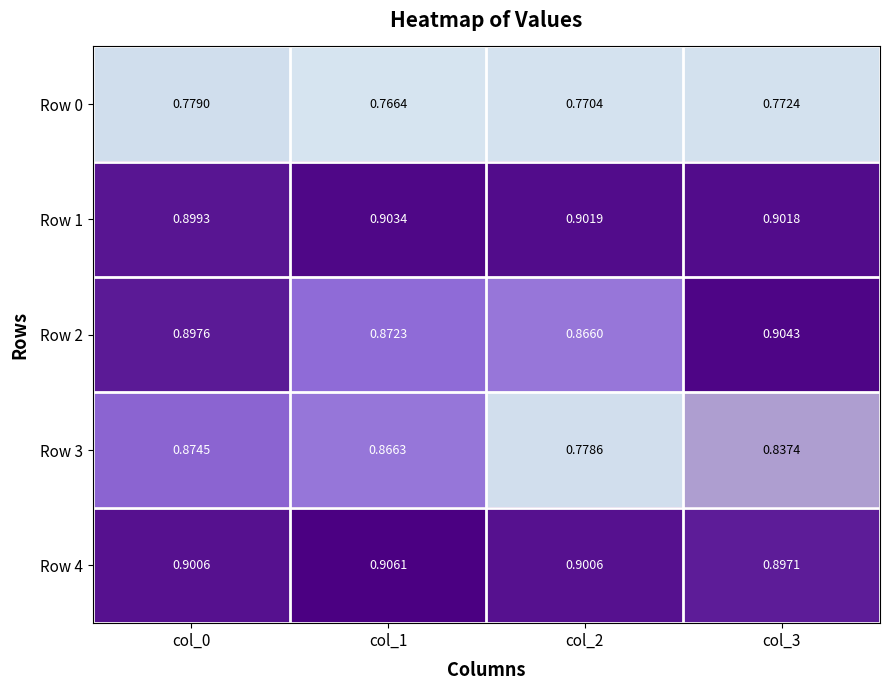

Between col_0 and col_1, which is larger?

col_0